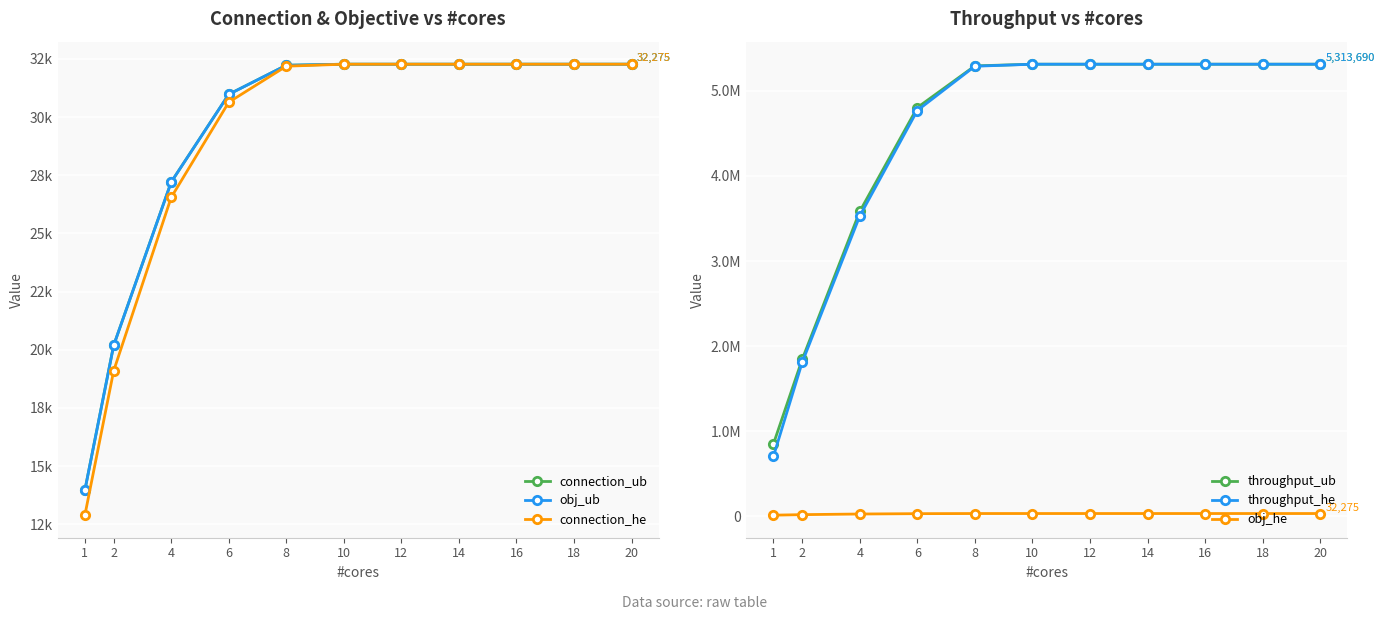

True or false: obj_ub has a value of 54278 at 18.

False